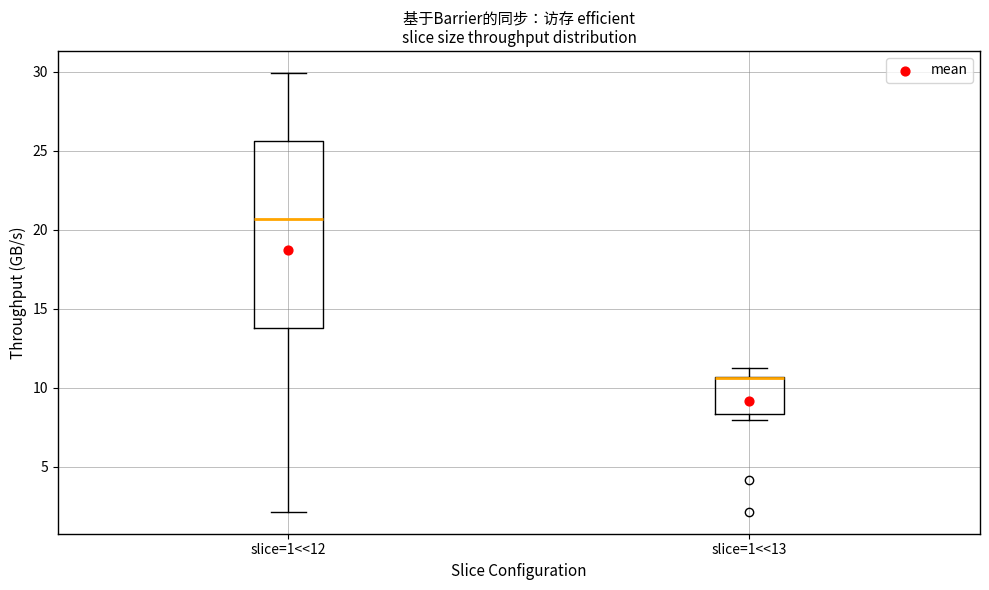

Comparing the boxes themselves (not the whiskers), which one is the tallest?

slice=1<<12